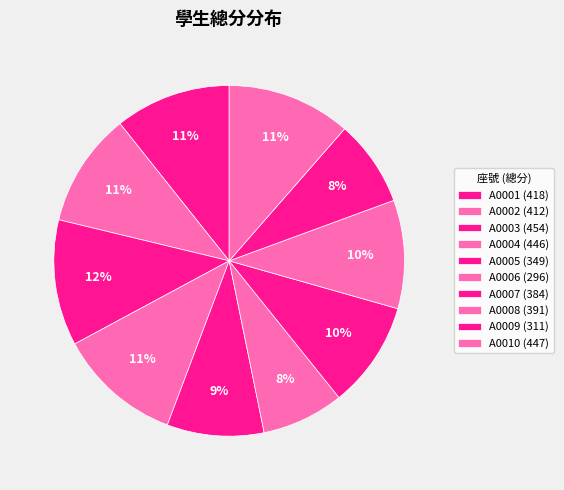

How many slices are in this pie chart?

10